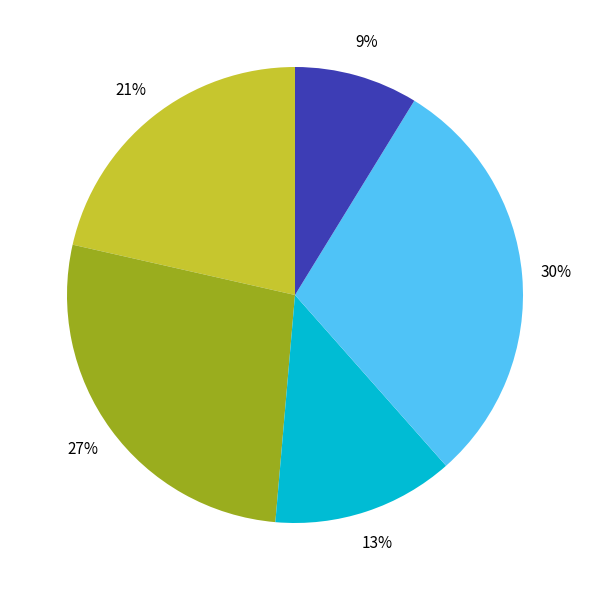

Does any single category account for the majority?

No